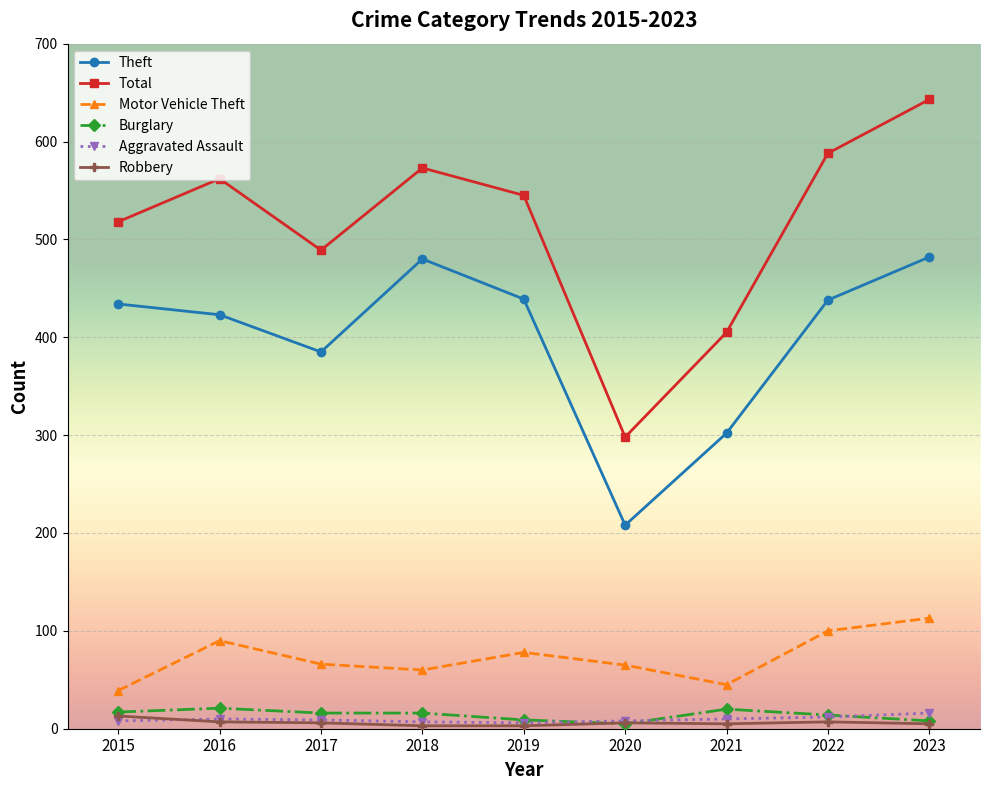

What is the sum of the Motor Vehicle Theft values at 2015 and 2018?

99